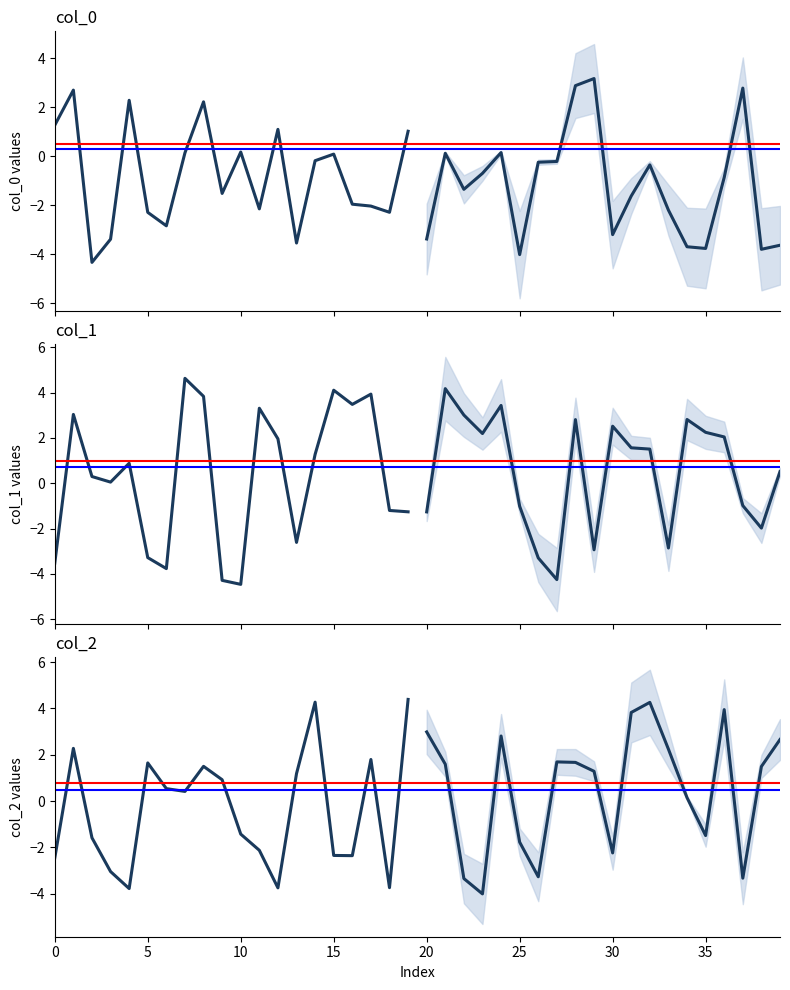

Which series has the largest total across all categories?

col_1